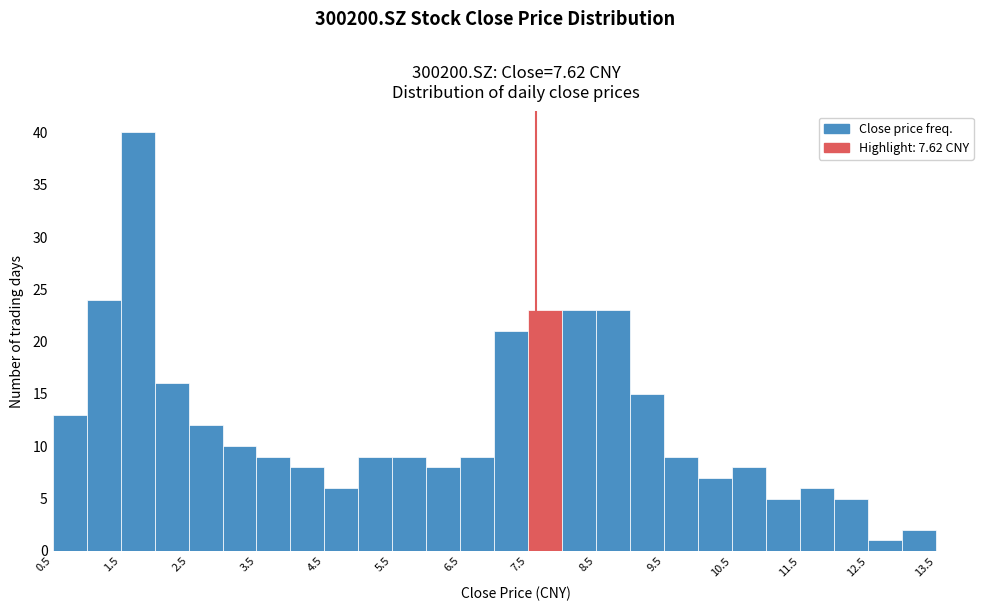

Reading left to right, list every bar in this chart as the range it spans on the x-axis followed by its height. The values are not printed on the chart, so give them approximately, as read against the axis.

0.5 to 1.0: 13
1.0 to 1.5: 24
1.5 to 2.0: 40
2.0 to 2.5: 16
2.5 to 3.0: 12
3.0 to 3.5: 10
3.5 to 4.0: 9
4.0 to 4.5: 8
4.5 to 5.0: 6
5.0 to 5.5: 9
5.5 to 6.0: 9
6.0 to 6.5: 8
6.5 to 7.0: 9
7.0 to 7.5: 21
7.5 to 8.0: 23
8.0 to 8.5: 23
8.5 to 9.0: 23
9.0 to 9.5: 15
9.5 to 10.0: 9
10.0 to 10.5: 7
10.5 to 11.0: 8
11.0 to 11.5: 5
11.5 to 12.0: 6
12.0 to 12.5: 5
12.5 to 13.0: 1
13.0 to 13.5: 2